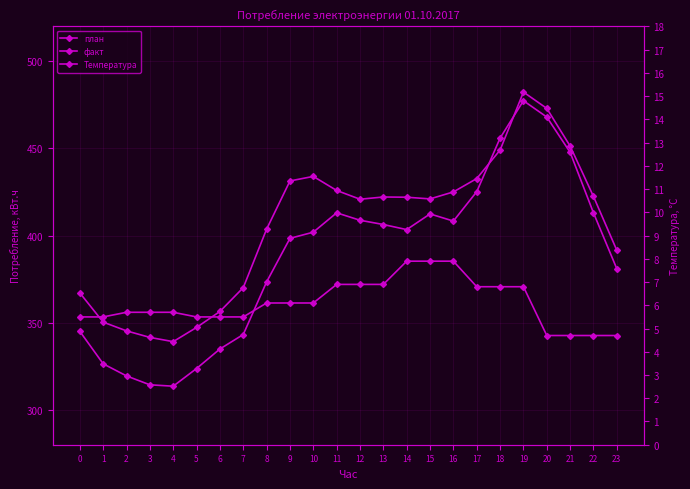

Between which two adjacent categories do факт and план first intersect?

17 and 18